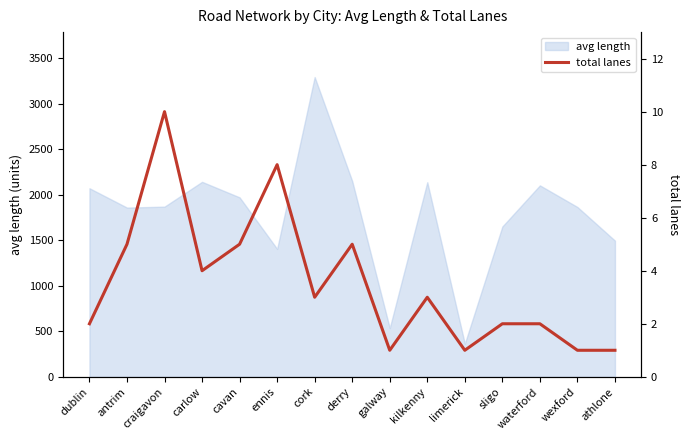

How many values exceed 3?

6